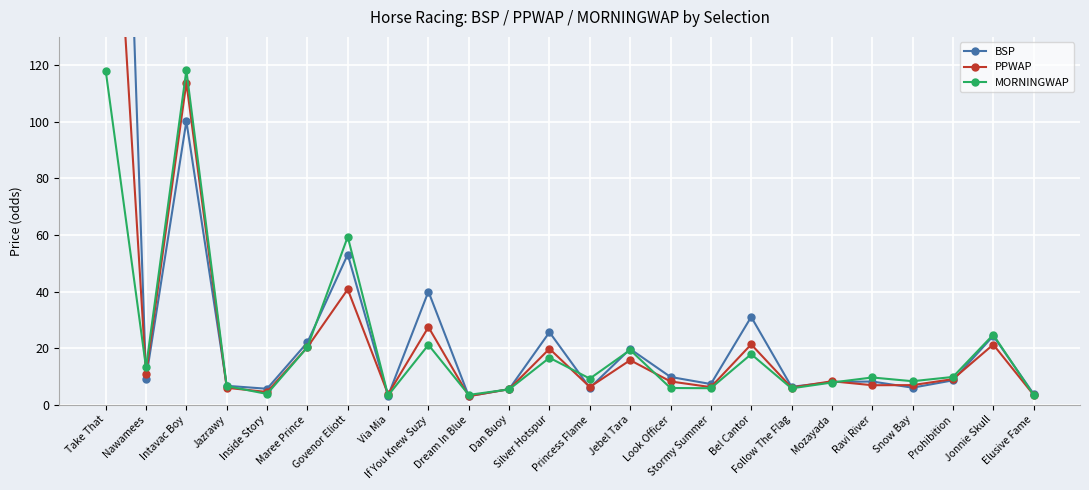

The value of MORNINGWAP at Nawamees is 13.2. True or false?

True